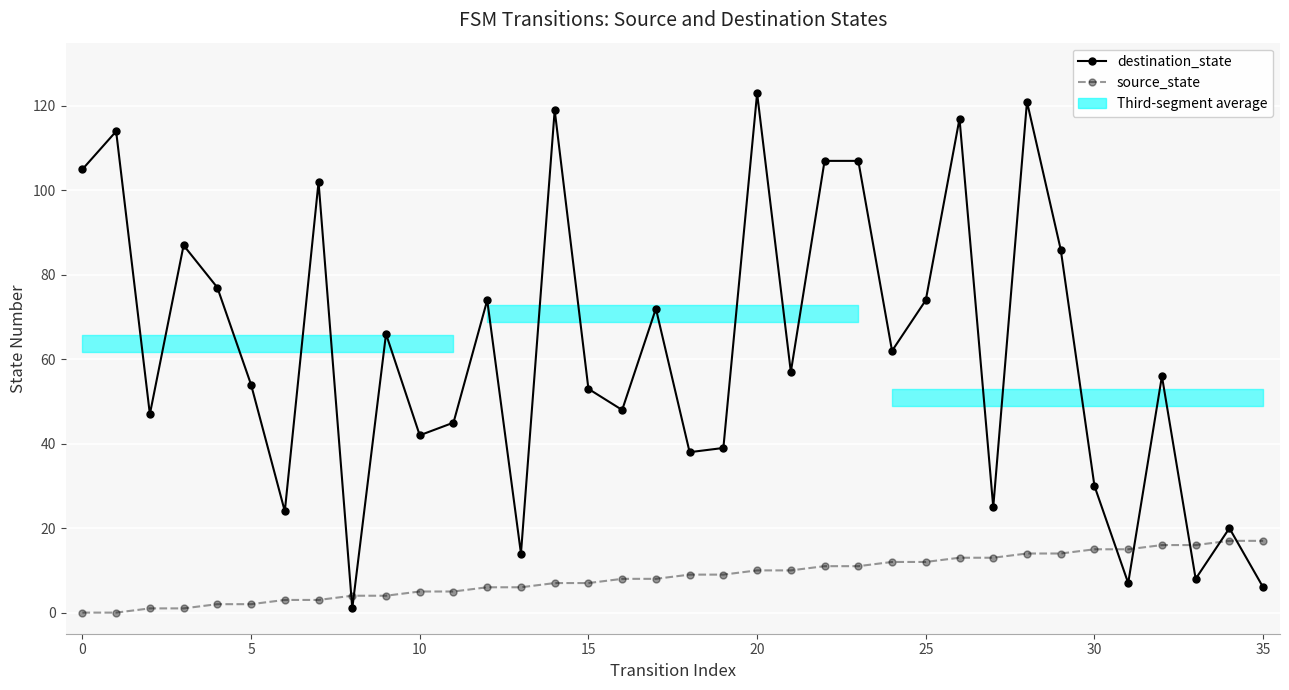

At which label does source_state first exceed 9?

20